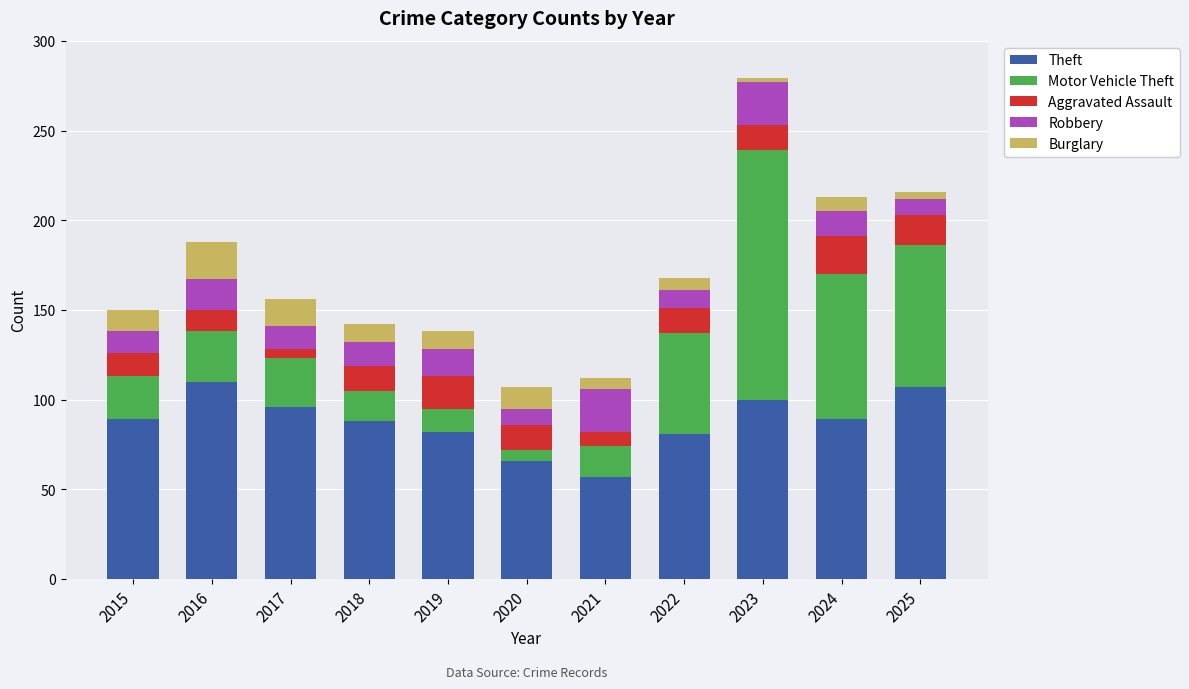

The Theft series shows 66 at 2020. True or false?

True